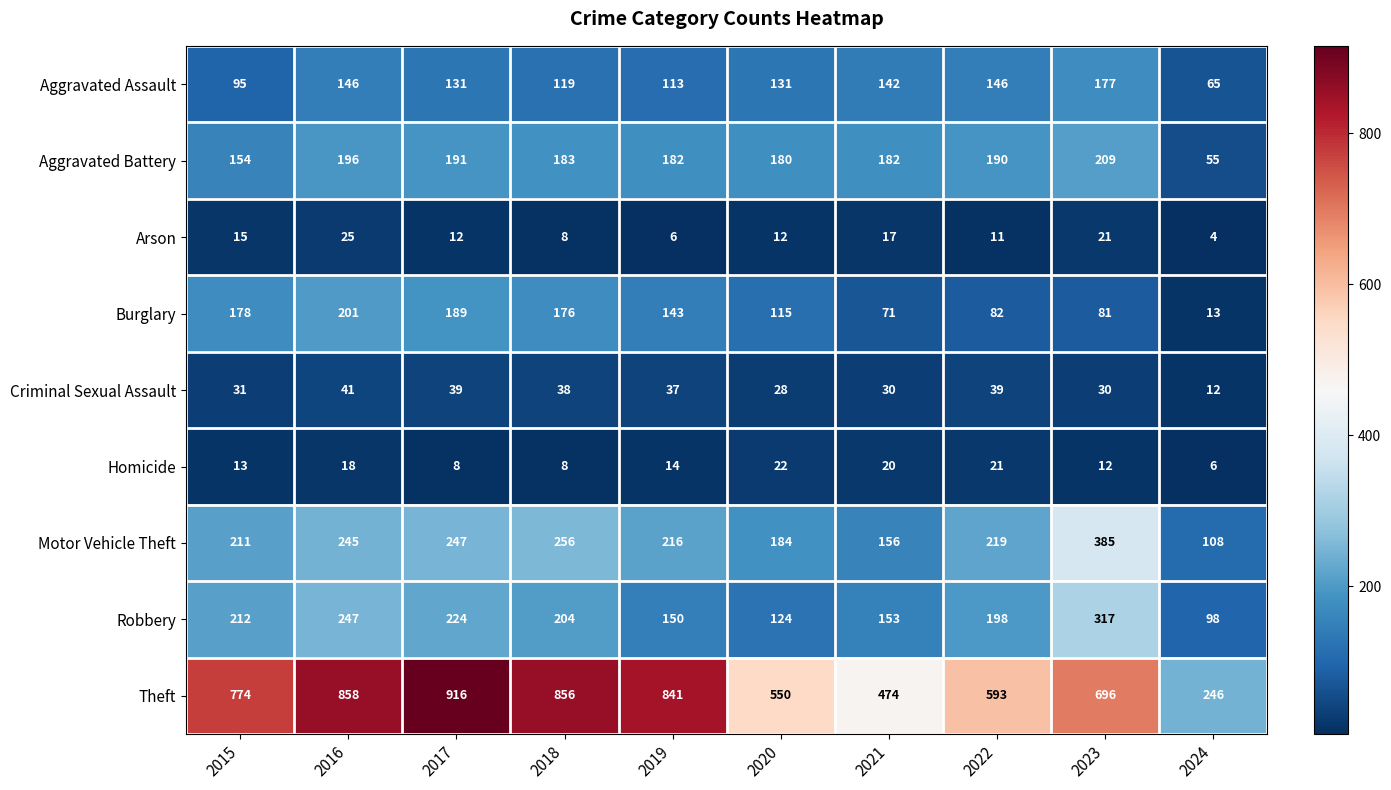

Is it true that Aggravated Battery equals 180 at 2020?

True